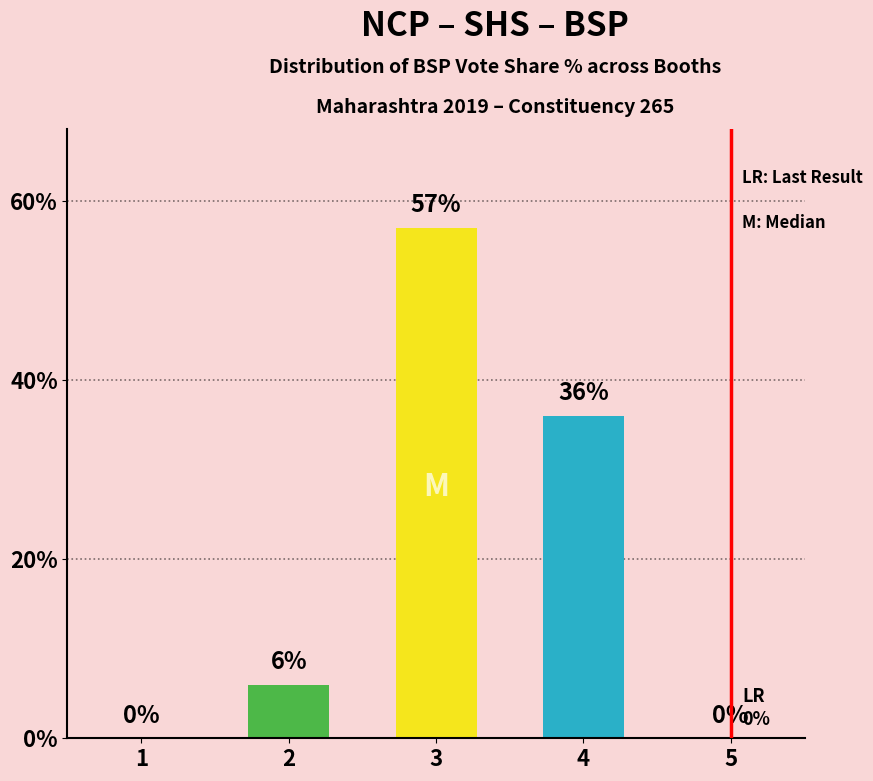

Where is the data nearest to the value 28?

4